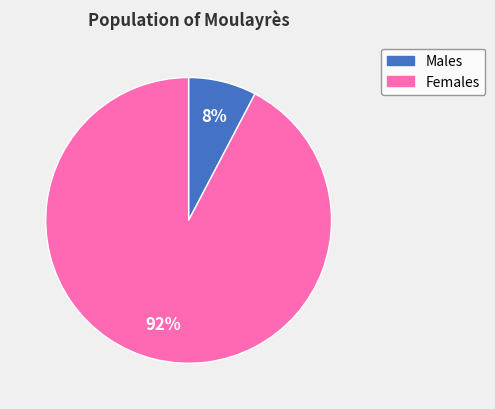

Does any single category account for the majority?

Yes